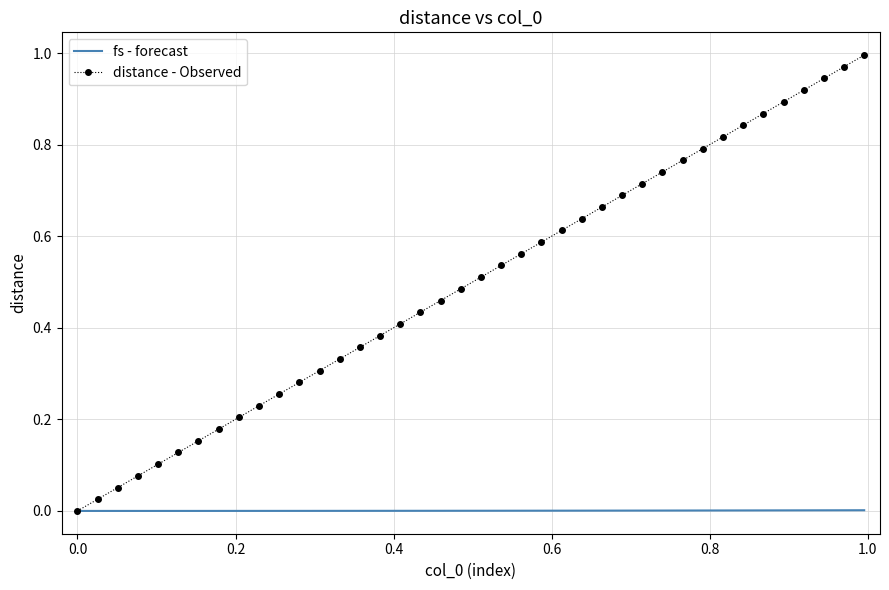

List the series in order of their overall mean, lowest first.

fs - forecast, distance - Observed